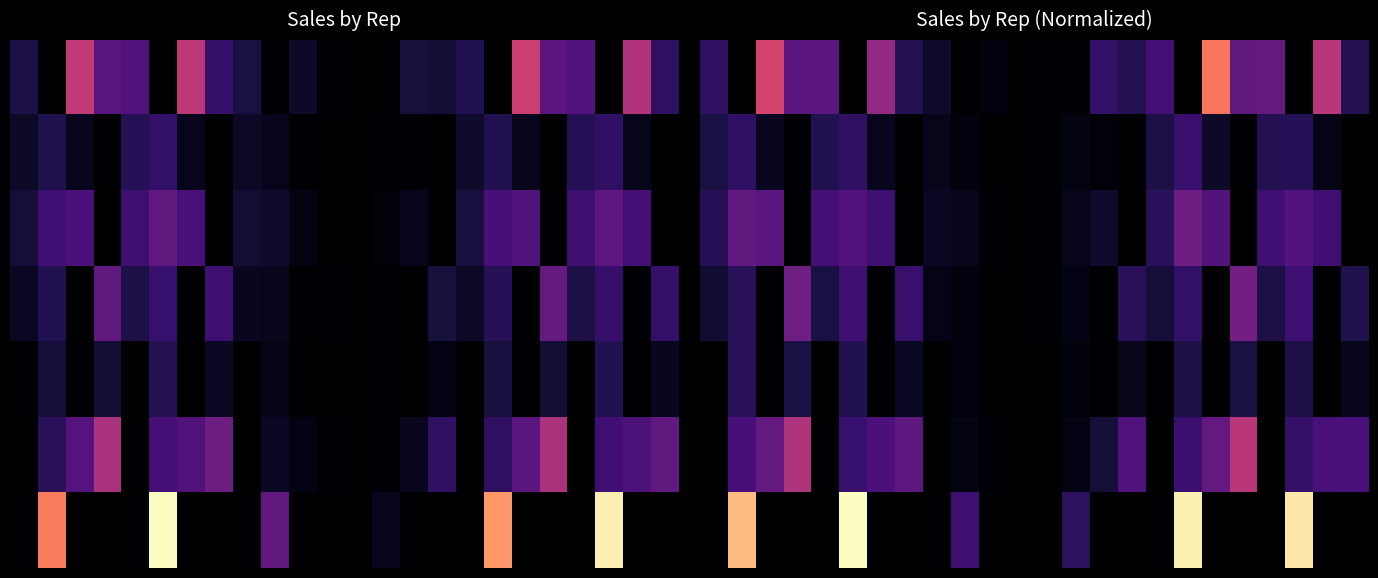

What is the maximum value shown in the chart?

82905.6